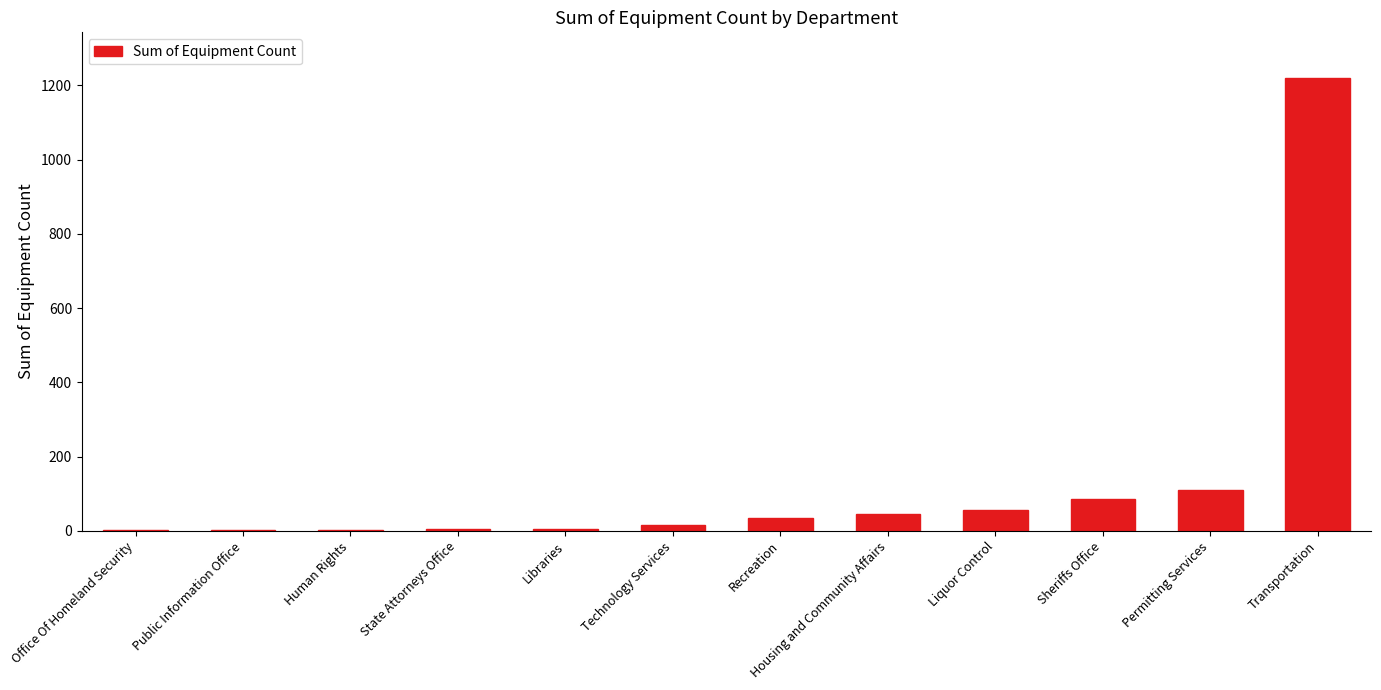

What is the sum of the values at Recreation and Office Of Homeland Security?

36